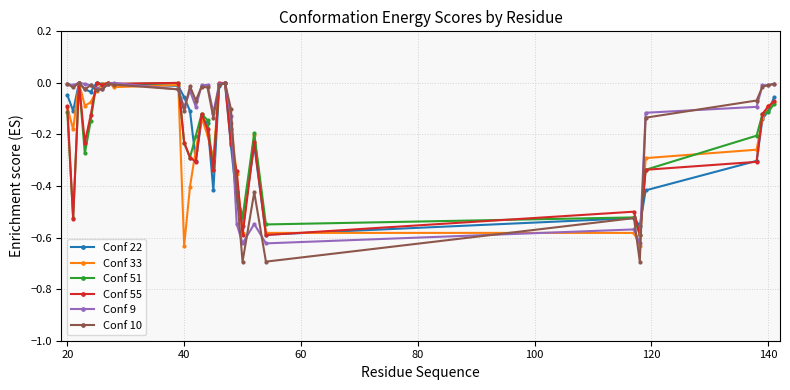

Which series has the widest spread of values?

Conf 10